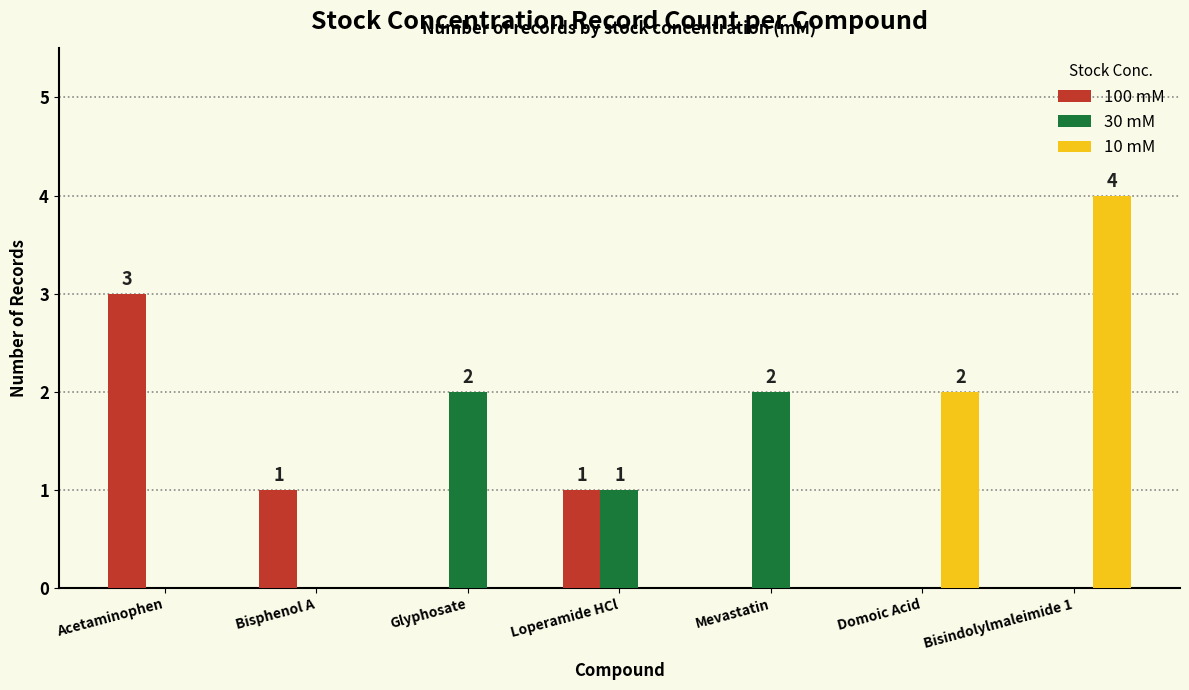

Where is 10 mM nearest to the value 2?

Domoic Acid